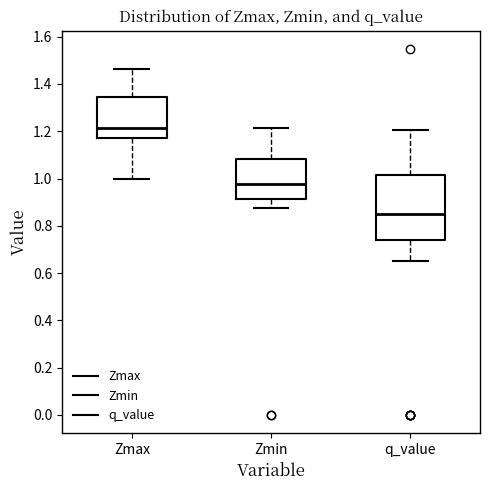

Reading left to right, transcribe this box plot: for each box, give where its median line is, the range the box spans, and where its two whiskers end, as read against the y-axis. The values are not printed on the chart, so give them approximately, as read against the axis.

Zmax: median 1.22, box 1.18 to 1.34, whiskers 1.00 to 1.46
Zmin: median 0.98, box 0.92 to 1.08, whiskers 0.88 to 1.22
q_value: median 0.86, box 0.74 to 1.02, whiskers 0.66 to 1.20